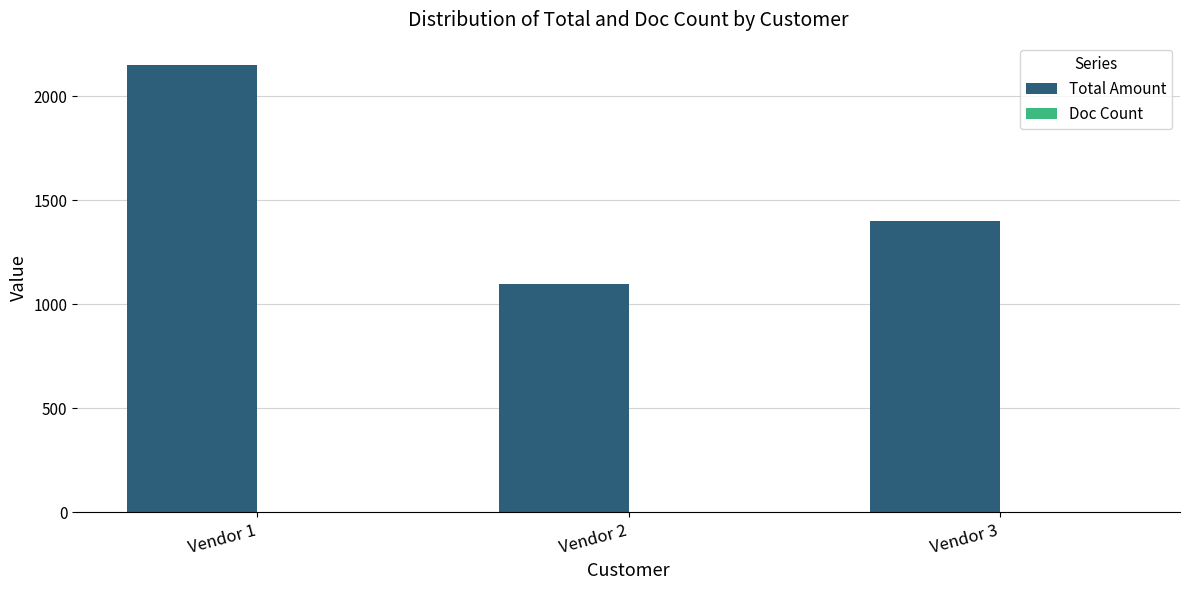

Which series has the largest total across all categories?

Total Amount